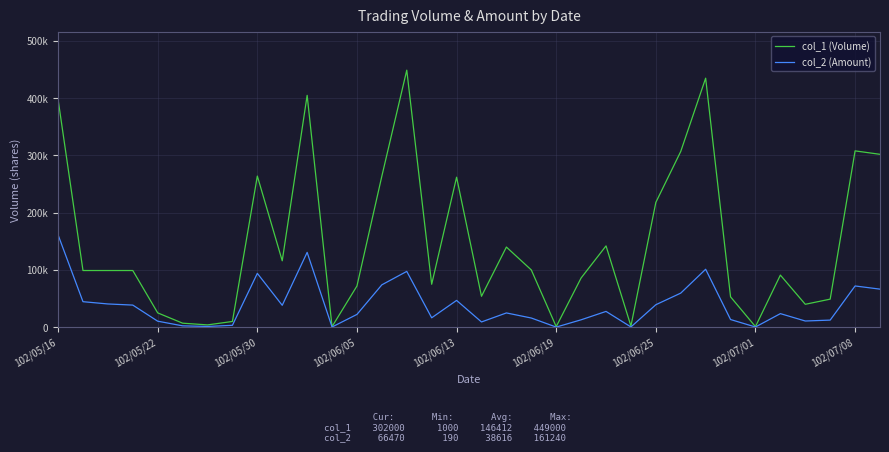

Does the chart display data point markers on the line(s)?

No